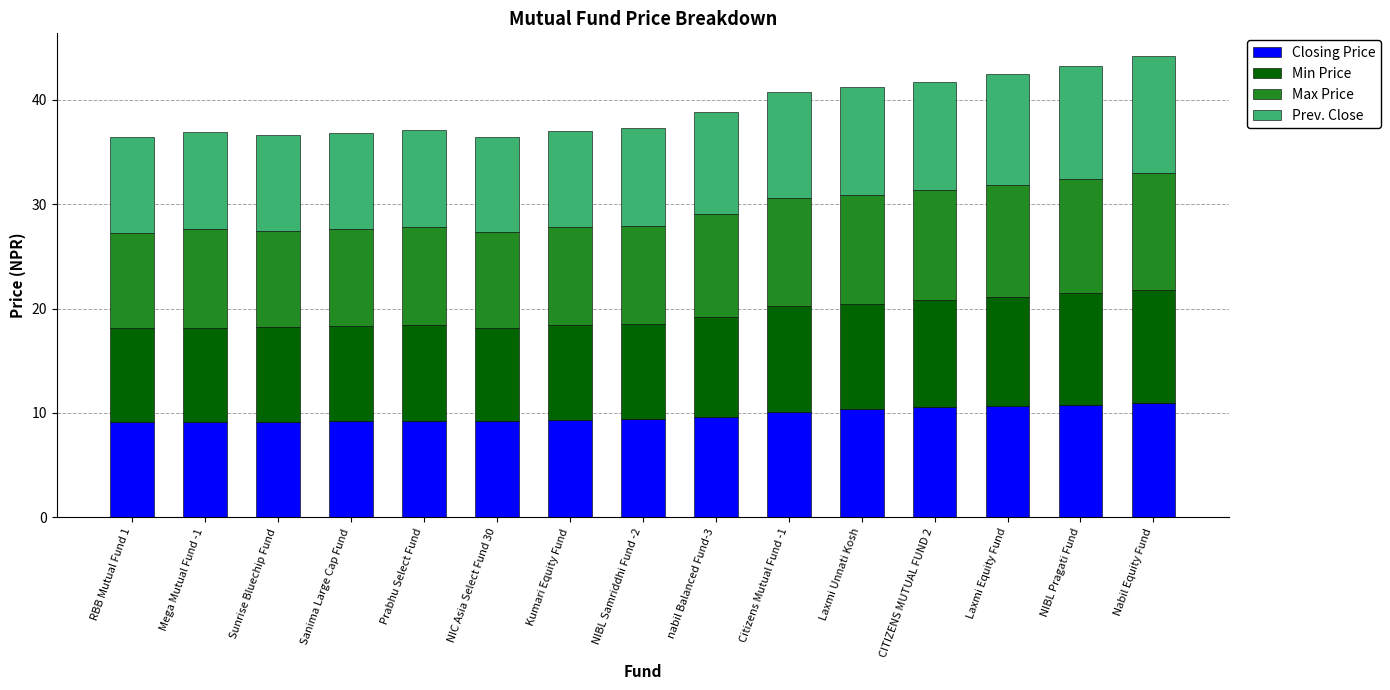

Is it true that Closing Price equals 4.1 at NIBL Pragati Fund?

False